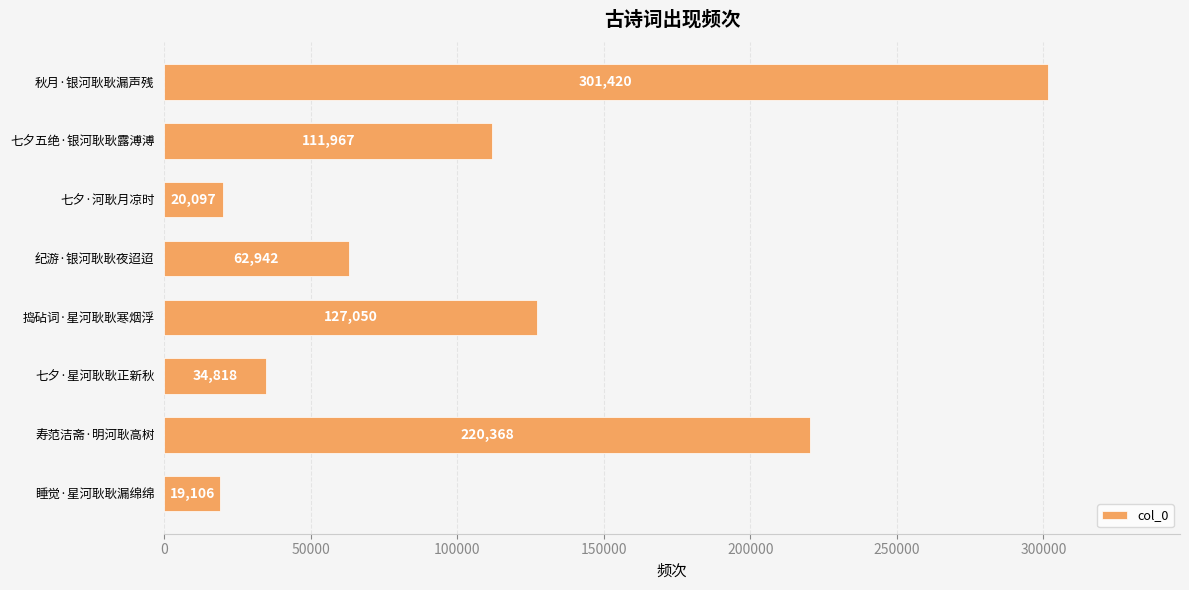

Does the chart contain stacked bars?

No